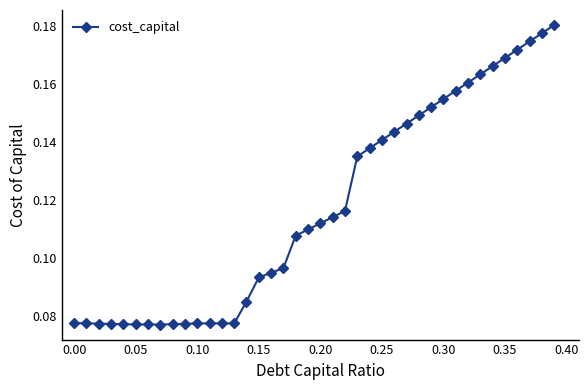

True or false: the data has more than 0 interior local peaks.

True